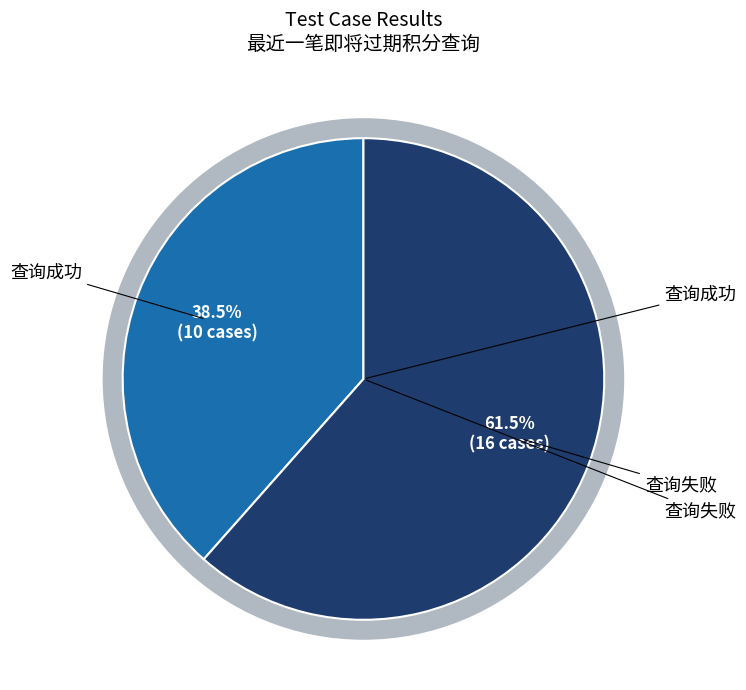

Count the number of slices in the pie.

2